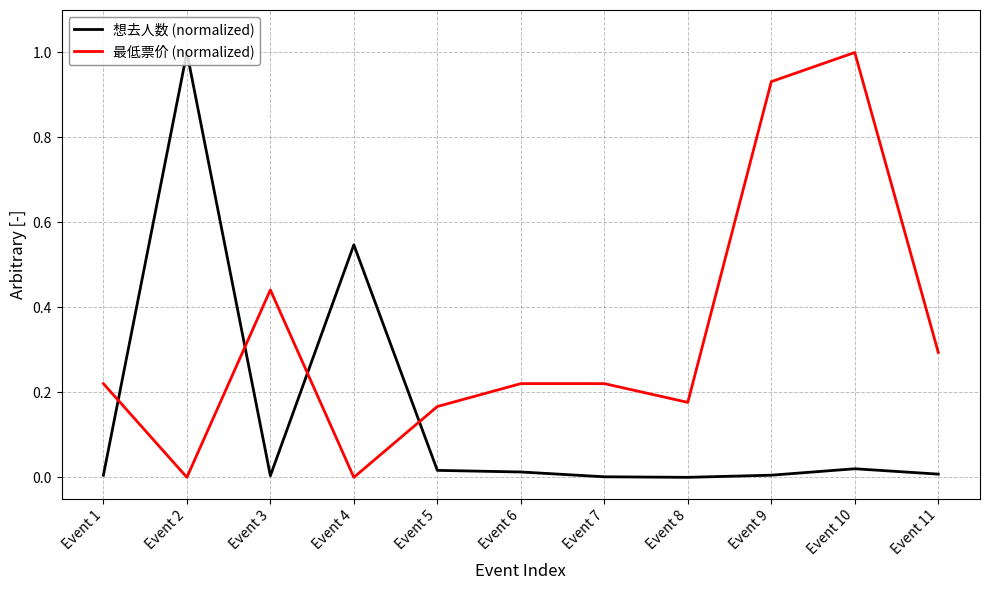

Which series has the largest total across all categories?

最低票价 (normalized)